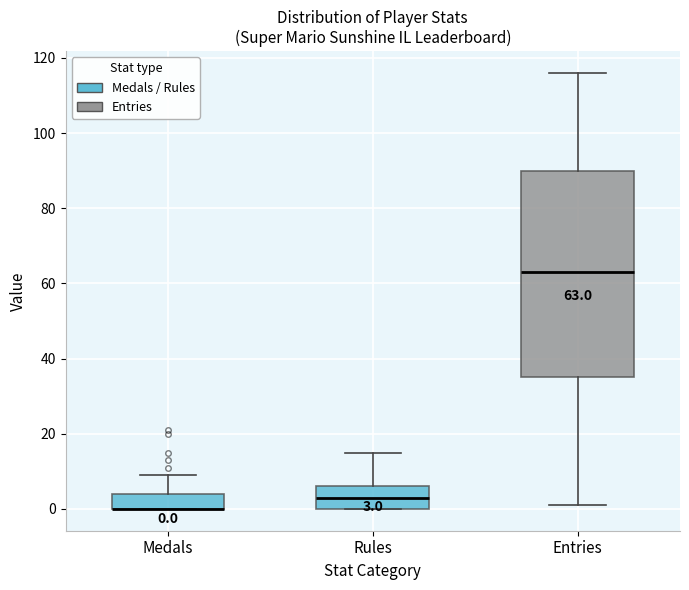

Which box is the tallest, from its lower edge to its upper edge?

Entries